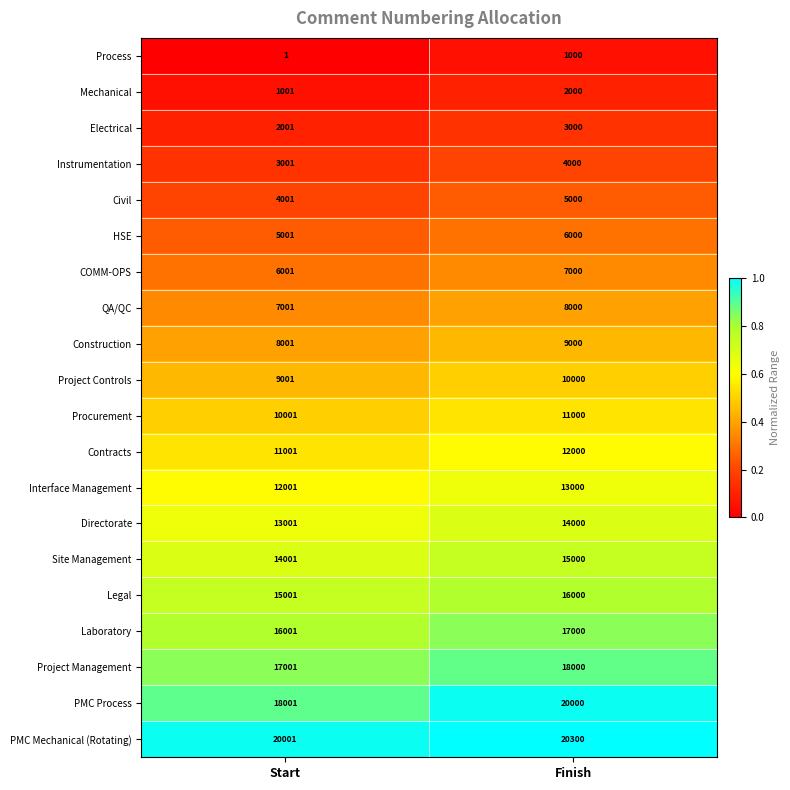

At which label is Process closest to 500?

Start